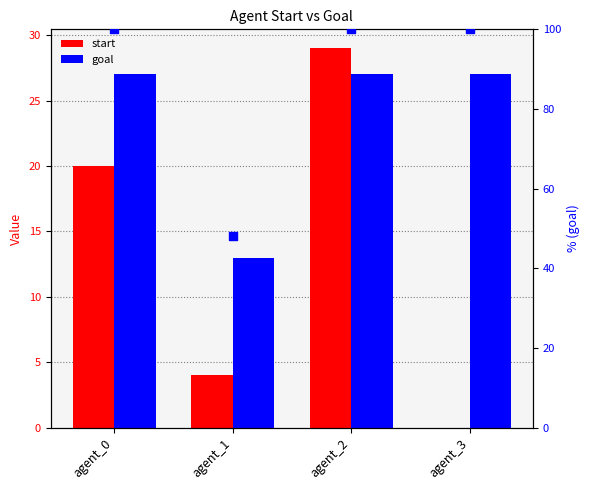

Which series has the largest total across all categories?

goal %